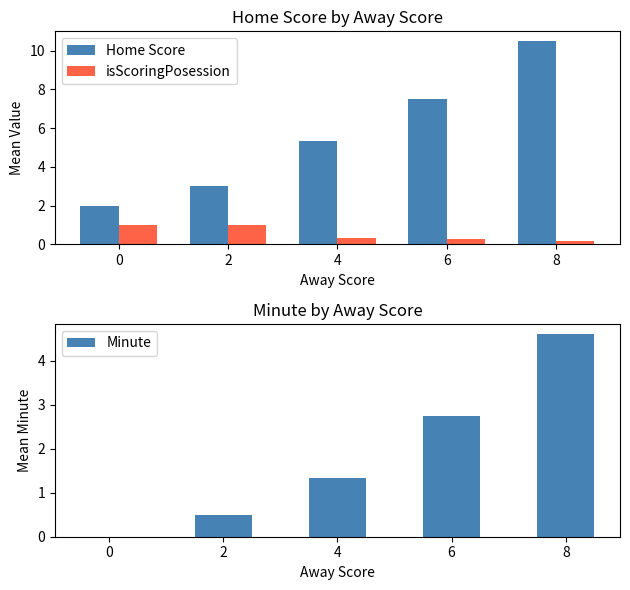

How many groups of bars are there?

5